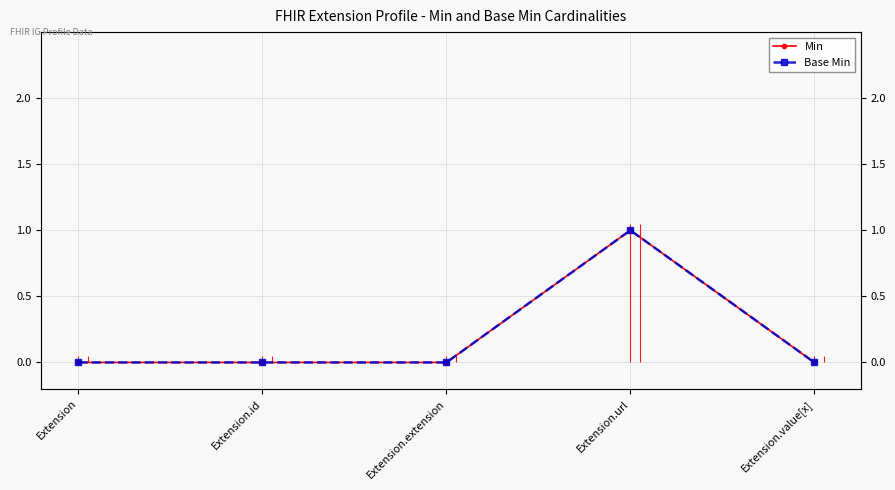

Rank the categories by Base Min value from lowest to highest.

Extension, Extension.id, Extension.extension, Extension.value[x], Extension.url